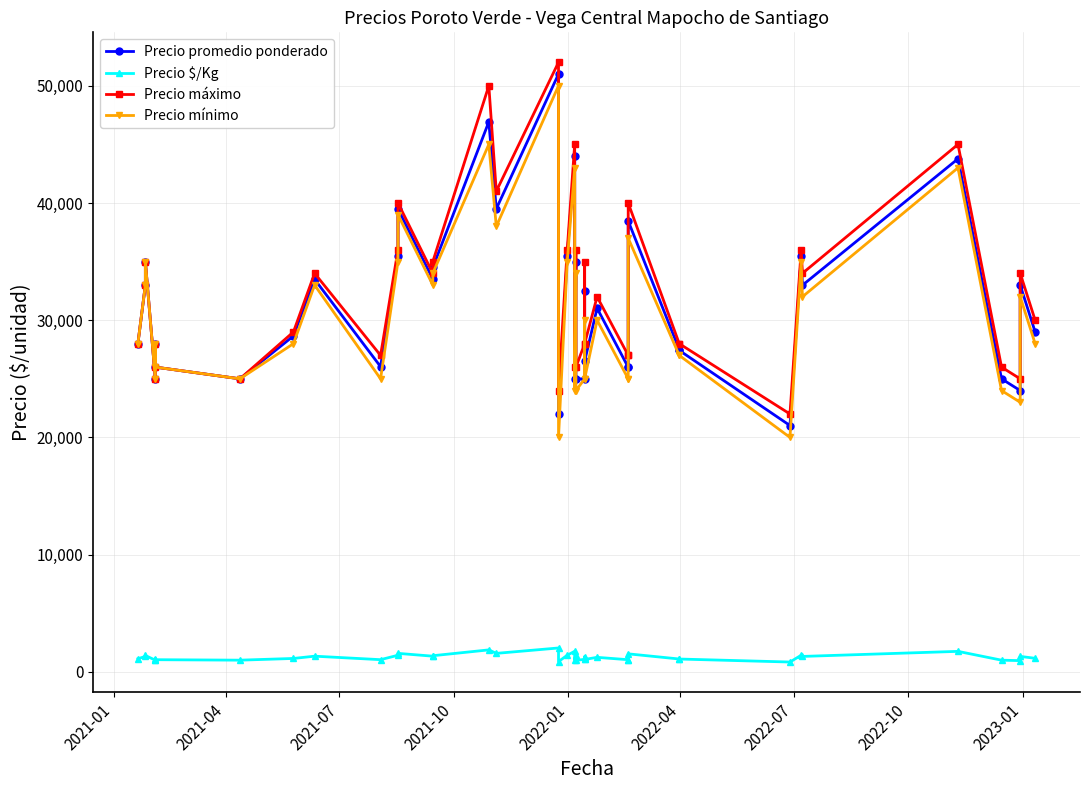

At how many categories does at least one series exceed 26275?

31